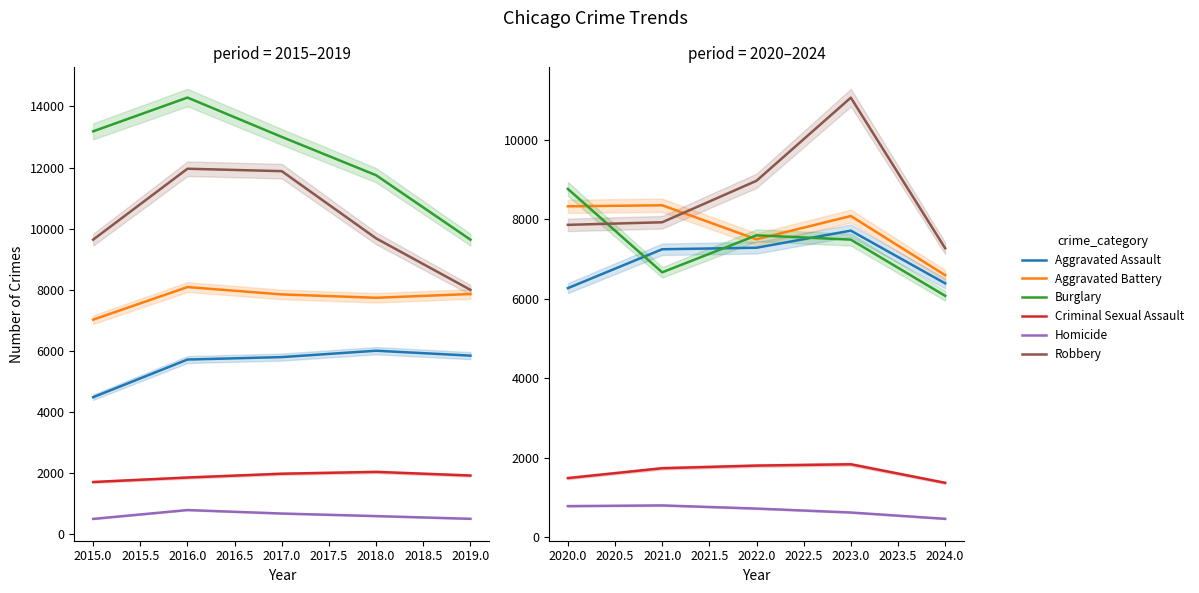

How many times do Burglary and Aggravated Assault cross each other?

3